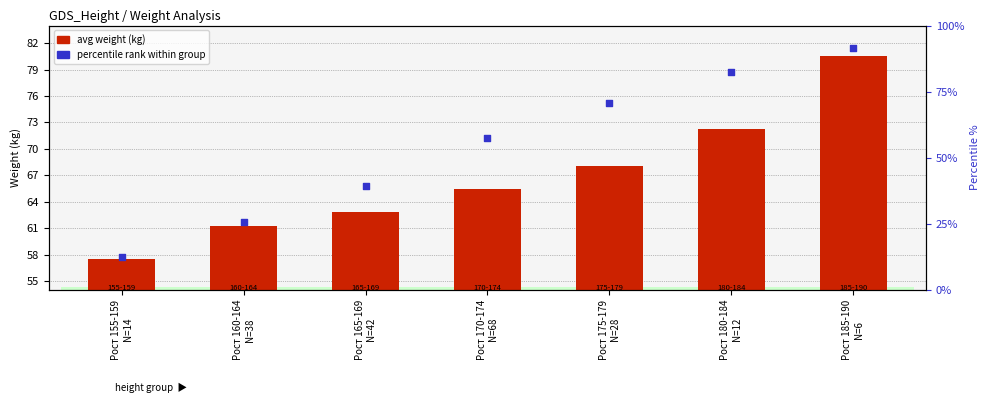

What is the total value across all series at Рост 175-179
N=28?

143.3